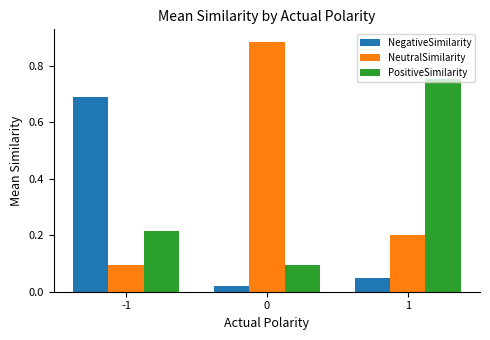

Is it true that PositiveSimilarity equals 1.1 at 1?

False